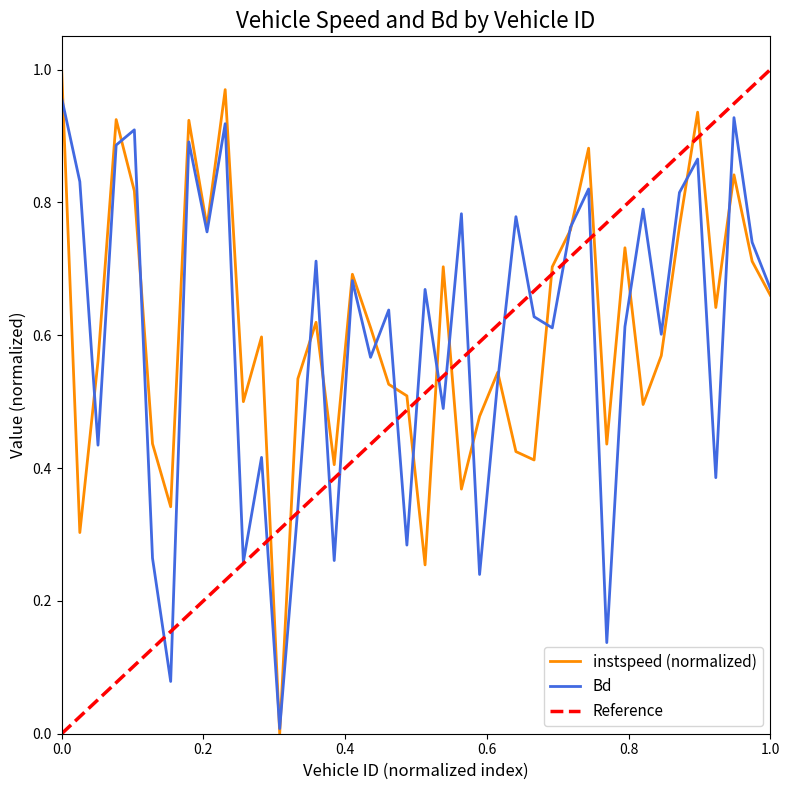

After their last crossing, which series has the higher values: instspeed or Bd?

Bd